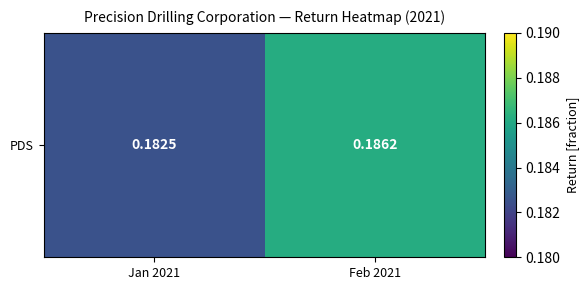

Between Feb 2021 and Jan 2021, which is larger?

Feb 2021